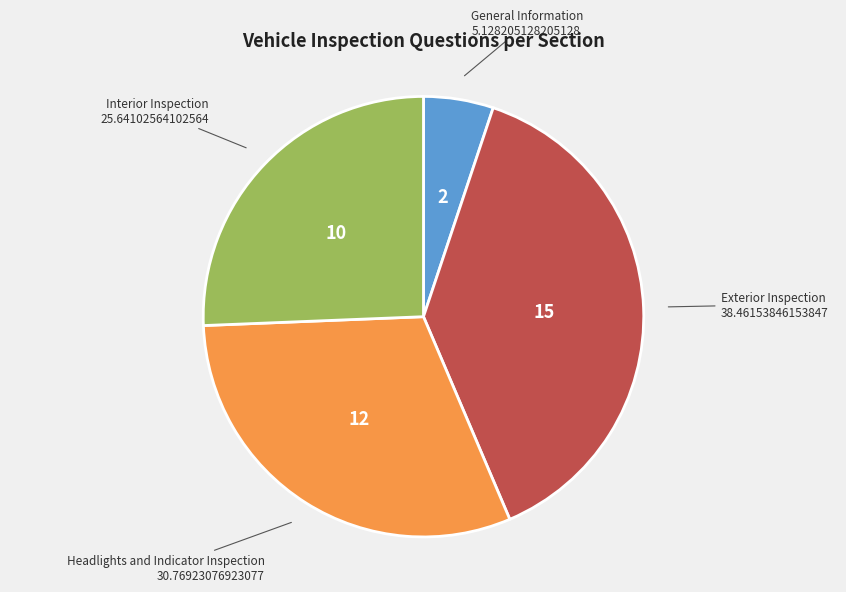

Is it true that General Information is 1% of the pie?

False